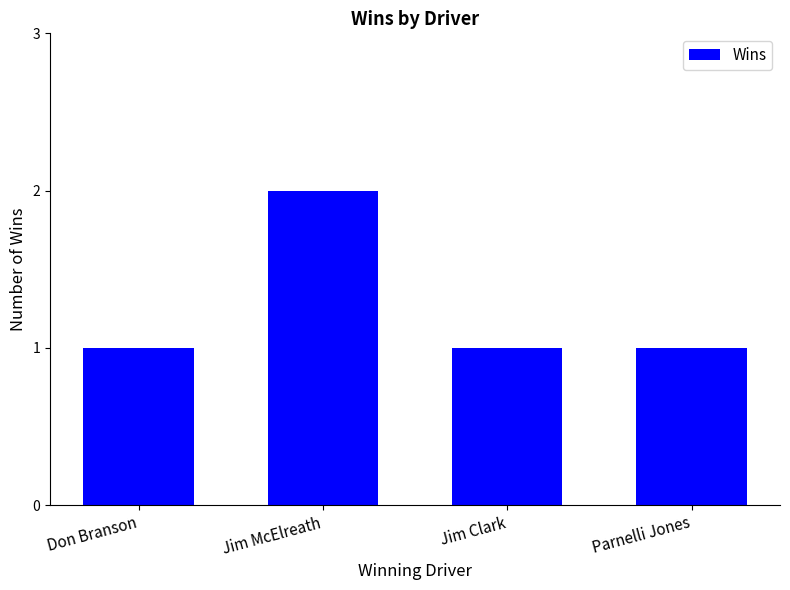

Approximately how many times larger is the value at Don Branson compared to Jim McElreath?

0.5